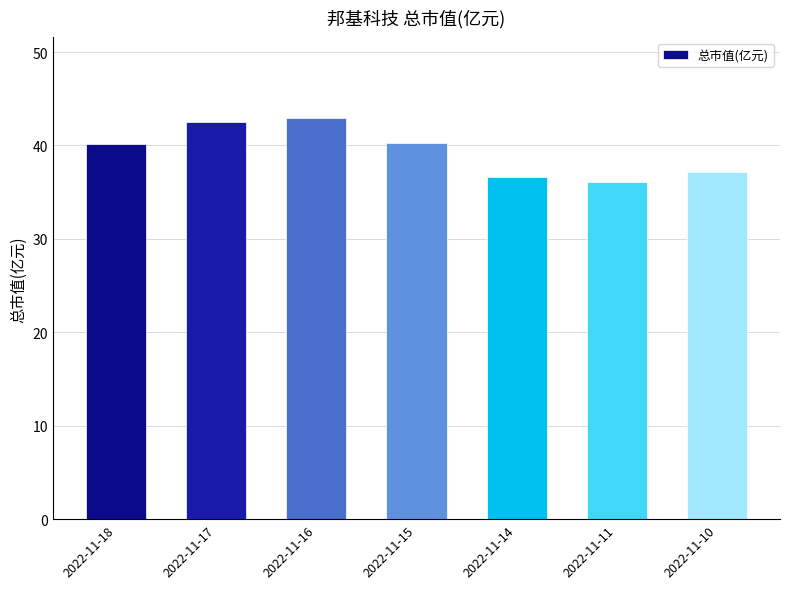

What is the value of the 5th bar from the left?

36.6